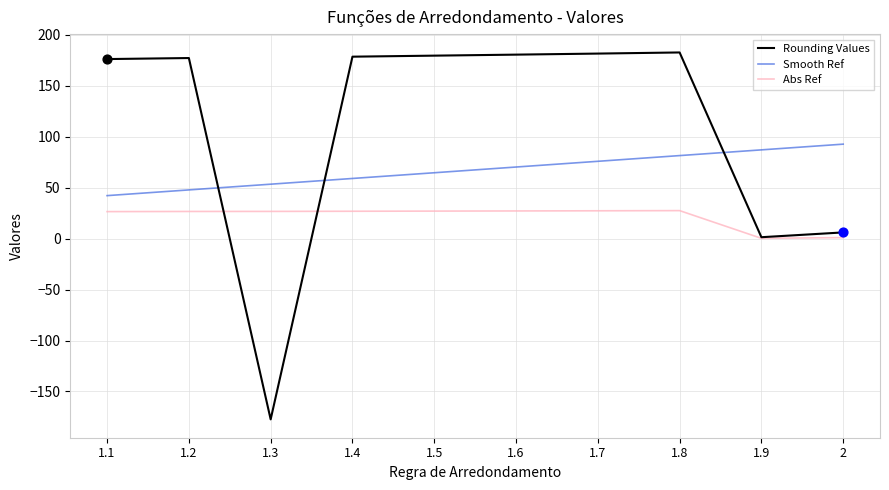

Which series has the largest total across all categories?

Rounding Values